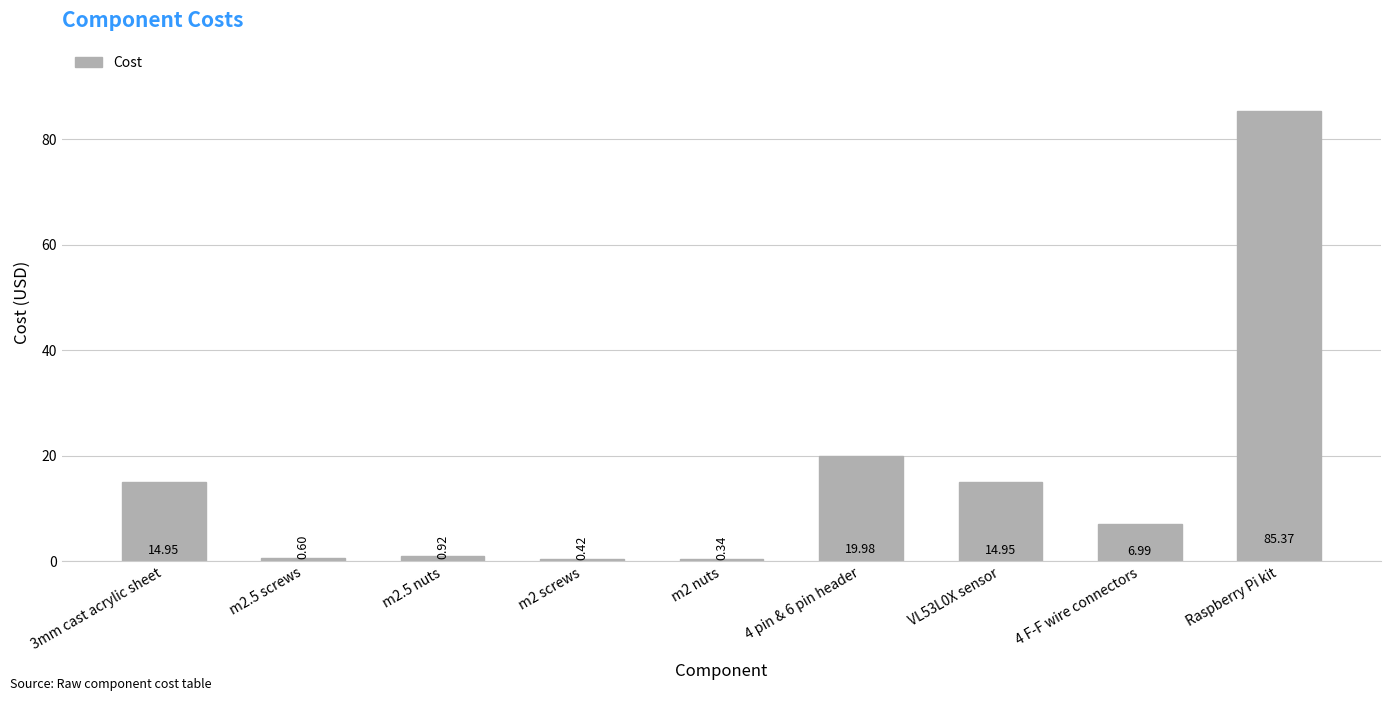

What is the change in value from m2 screws to 4 F-F wire connectors?

+6.6